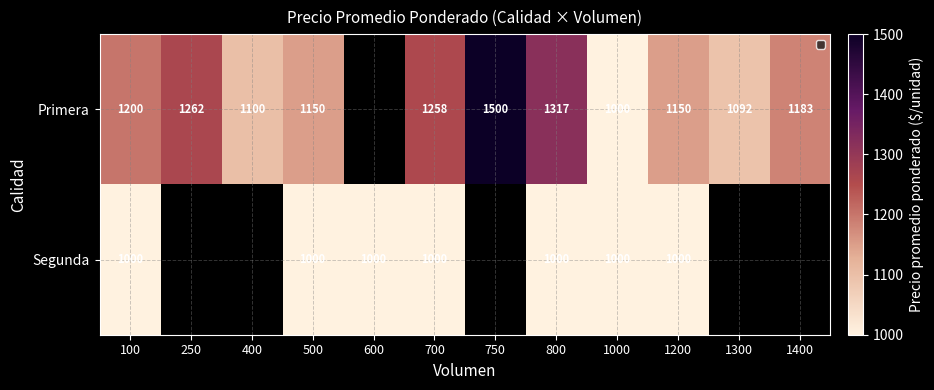

Which has a higher value, 1200 or 750?

750